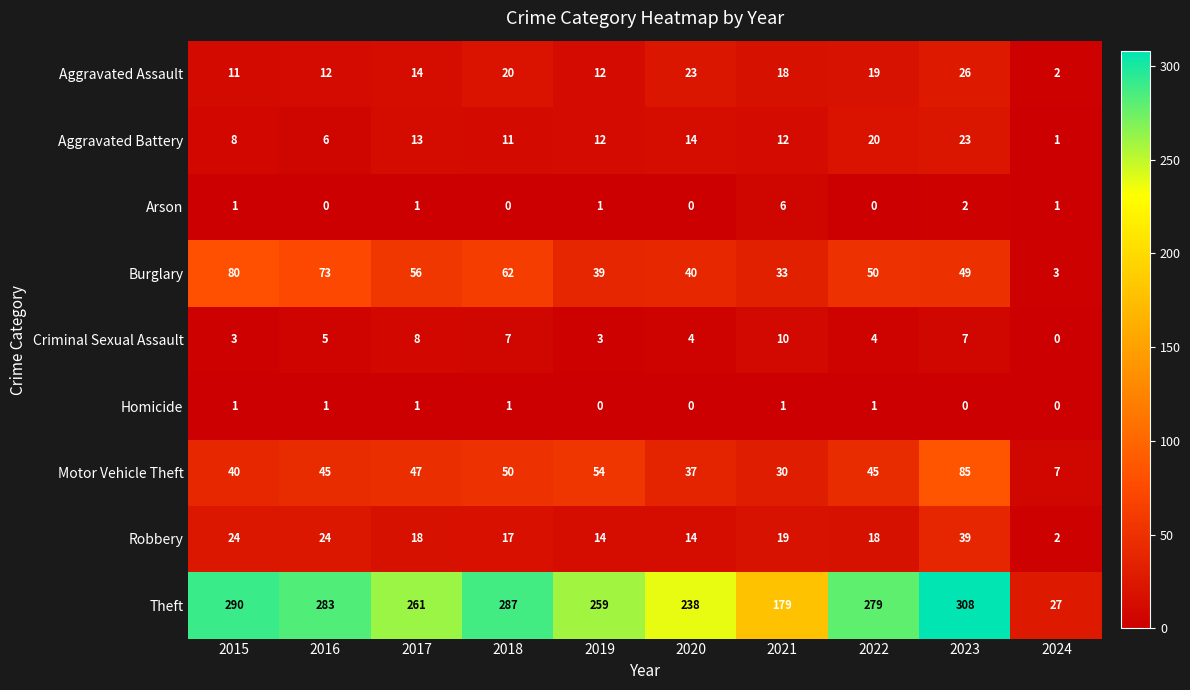

What is the average value of the Motor Vehicle Theft series?

44